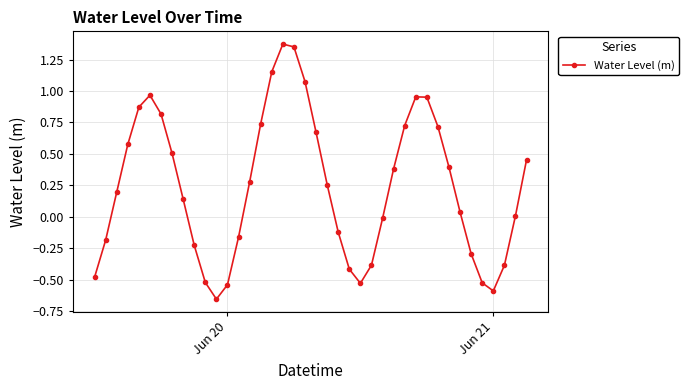

What is the difference between the maximum and second lowest values?

2.0